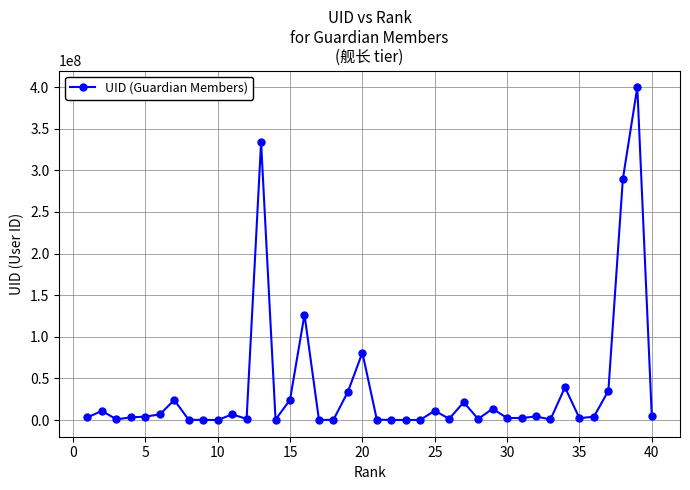

What is the average value?

37489287